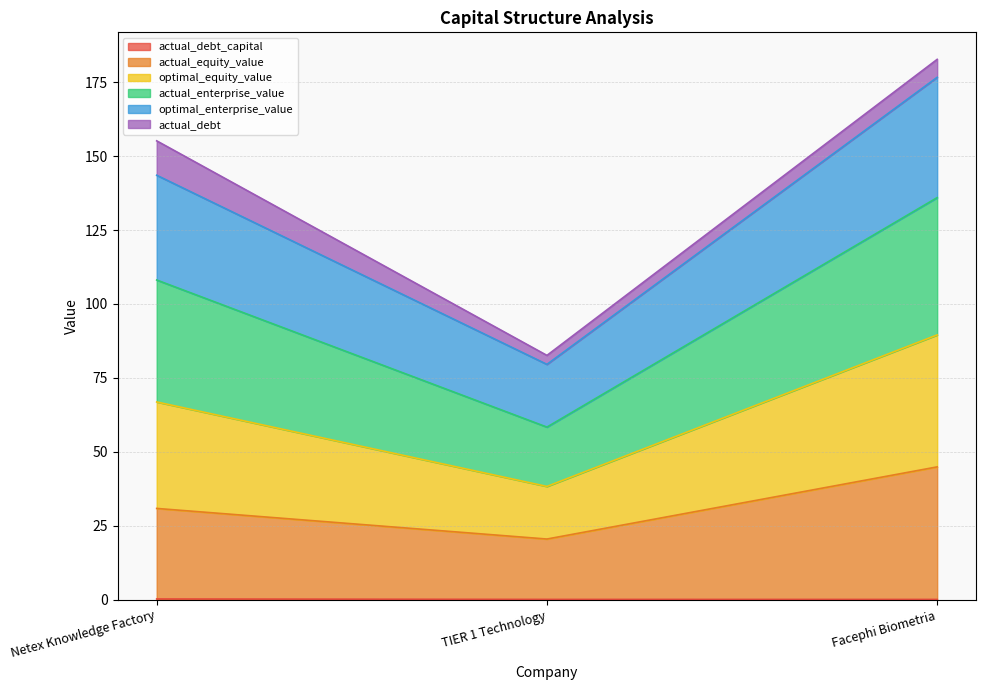

Which category has the lowest value in the actual_debt_capital series?

Facephi Biometria